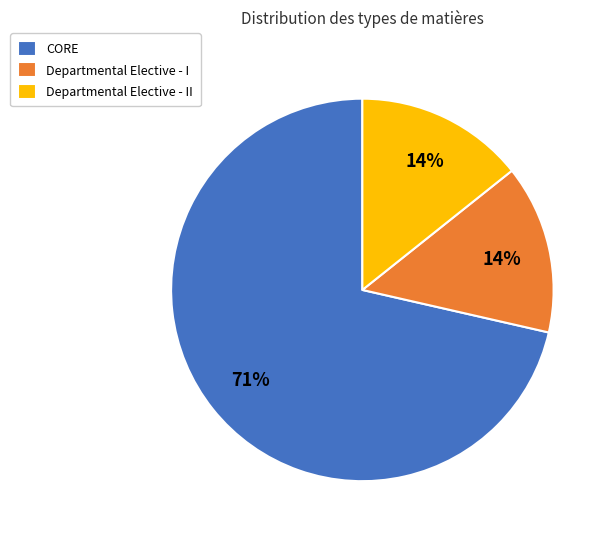

Which slice represents more than half of the pie?

CORE